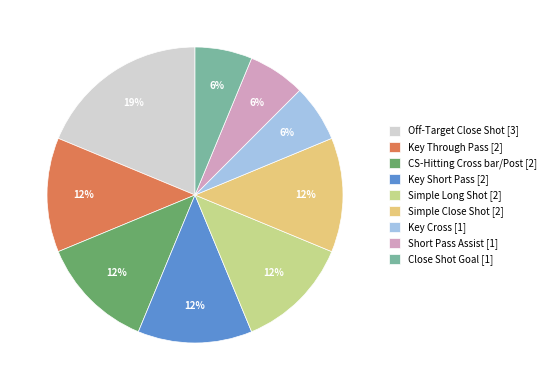

Between Key Cross [1] and Simple Long Shot [2], which is larger?

Simple Long Shot [2]